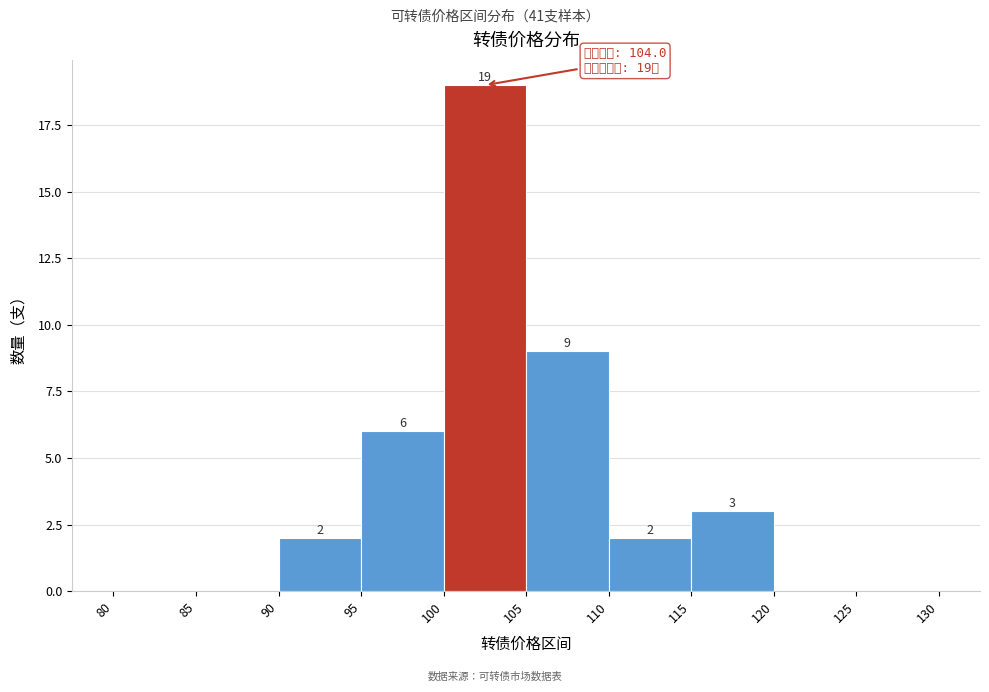

Over which range of the x-axis is the bar tallest?

100 to 105